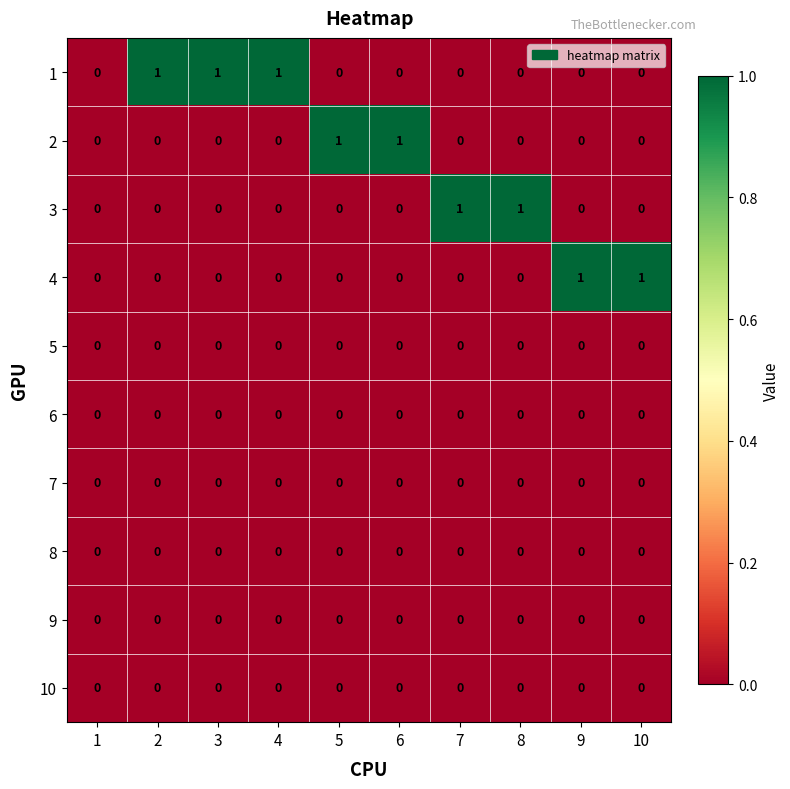

Is it true that 7 equals 0 at 5?

True